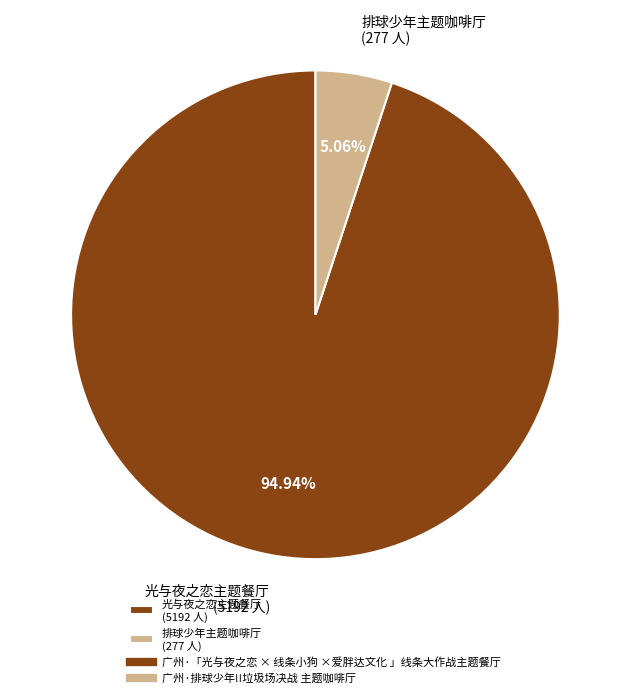

Which has a higher value, 排球少年主题咖啡厅 (277 人) or 光与夜之恋主题餐厅 (5192 人)?

光与夜之恋主题餐厅 (5192 人)